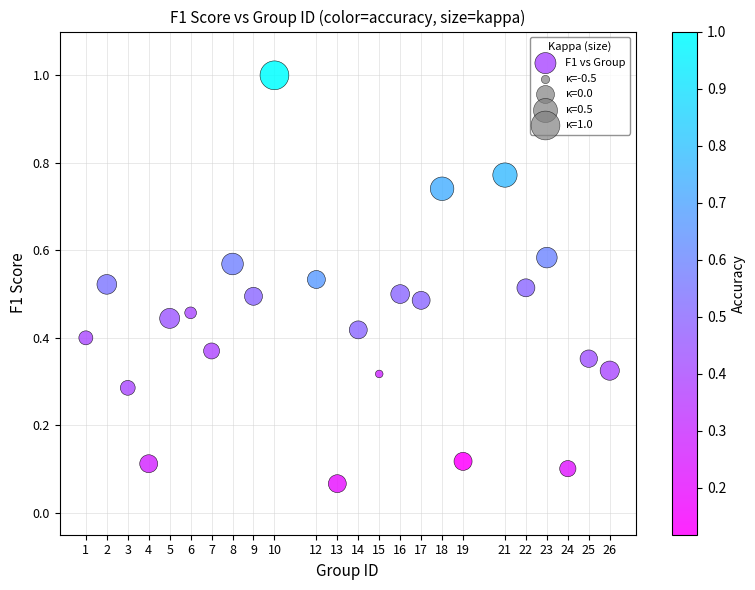

What is the range of X values (max minus min)?

25.0